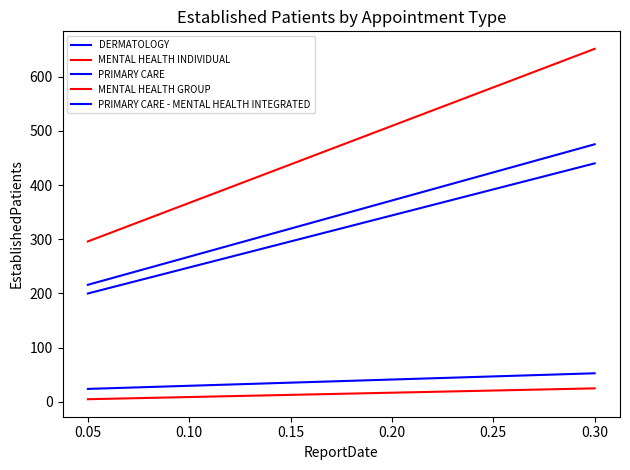

Which series has the widest spread of values?

MENTAL HEALTH INDIVIDUAL